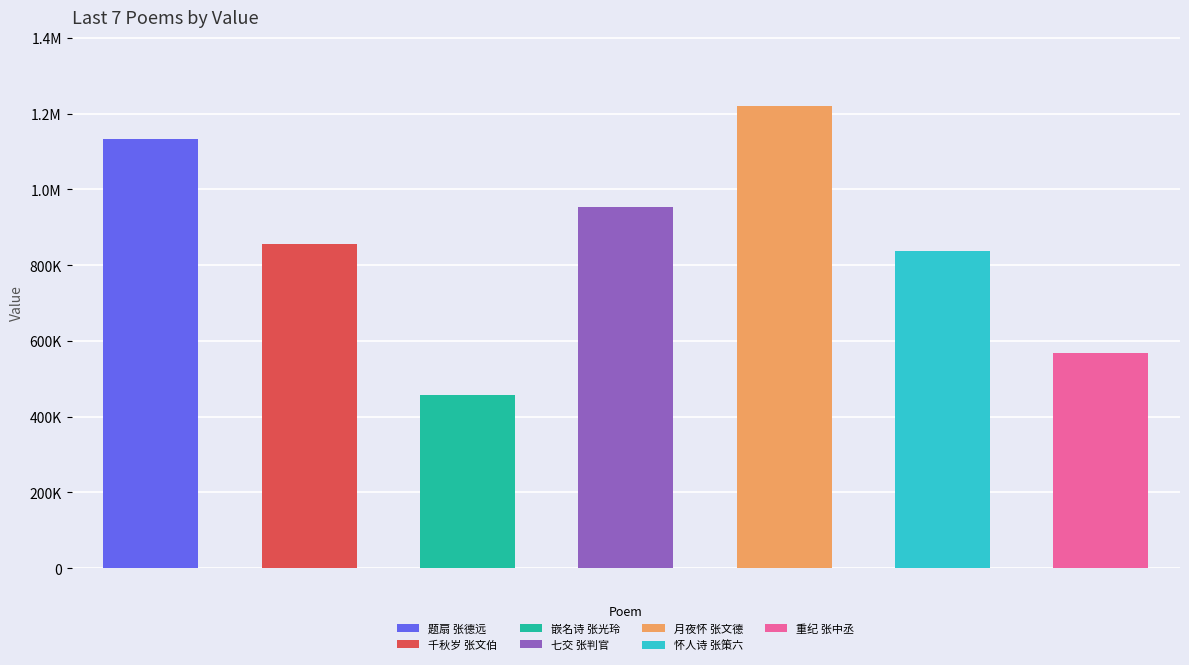

What is the maximum value shown in the chart?

1219493